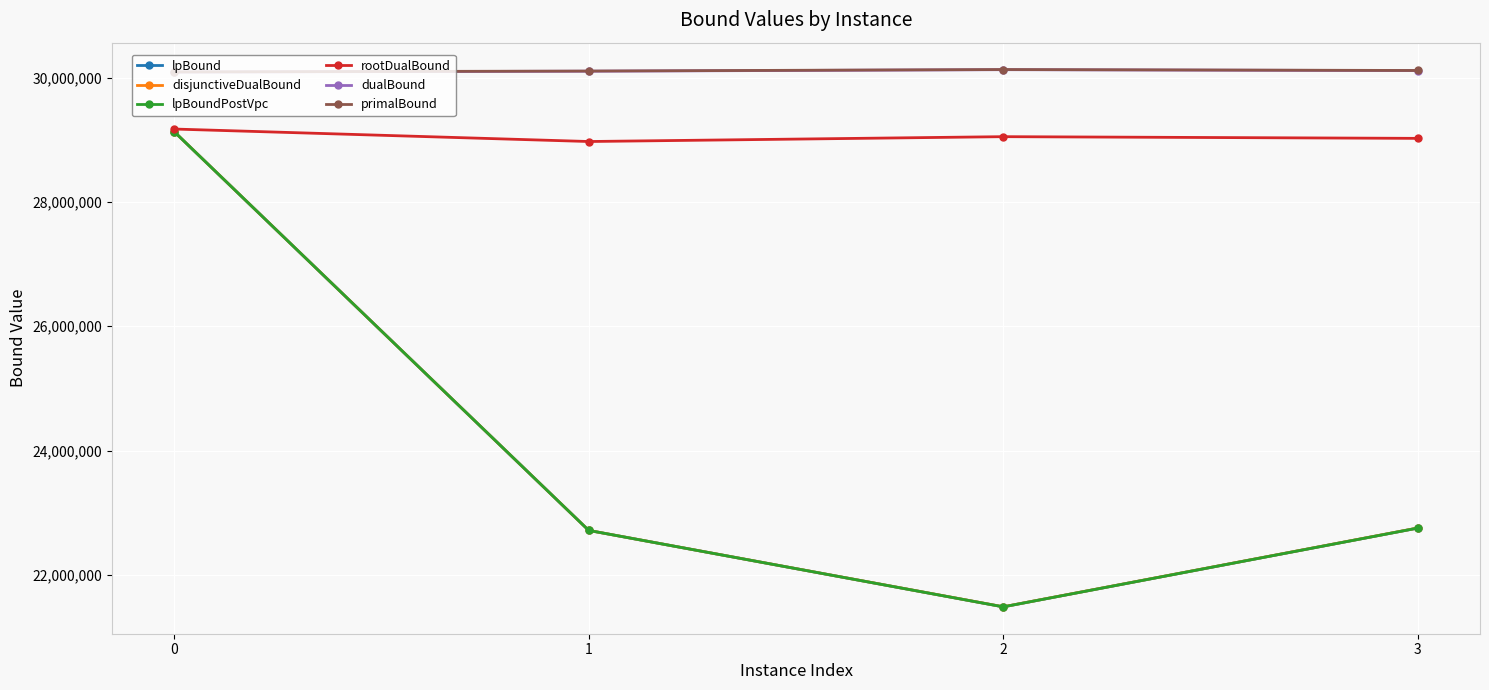

At how many categories does at least one series exceed 28436550?

4